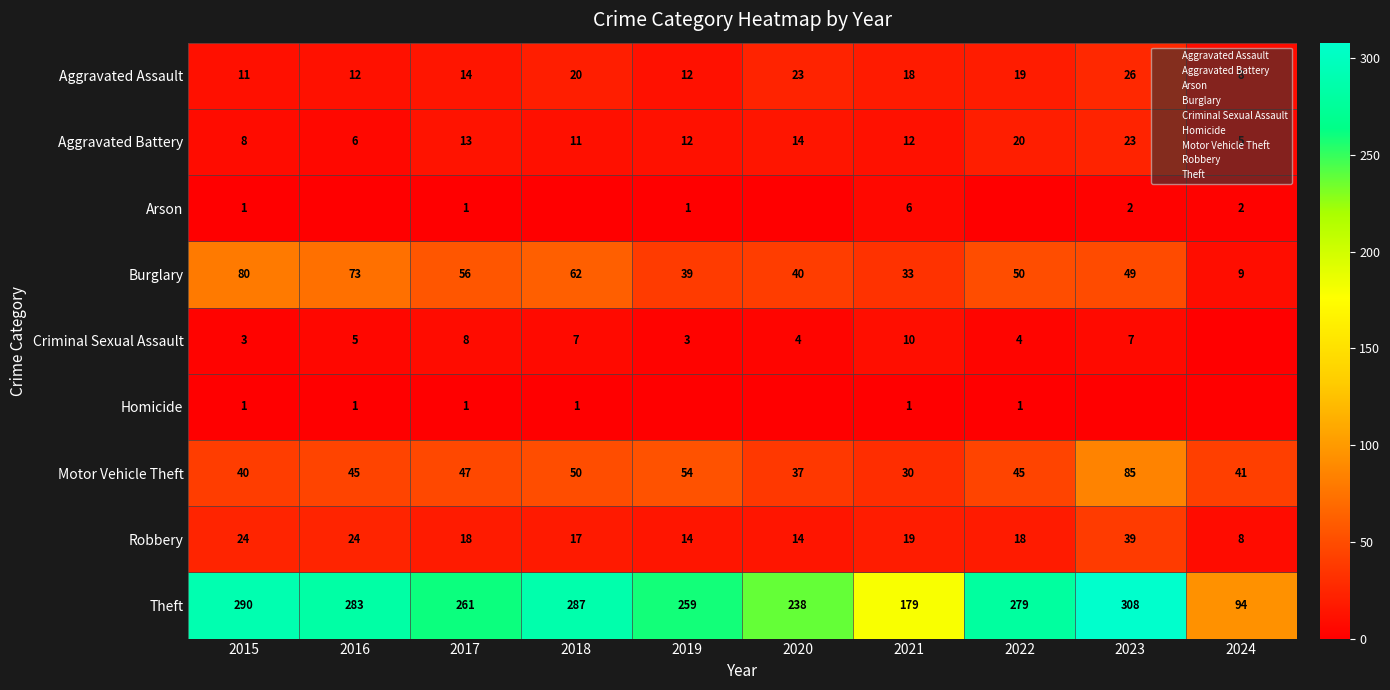

True or false: Criminal Sexual Assault has a value of 7 at 2023.

True